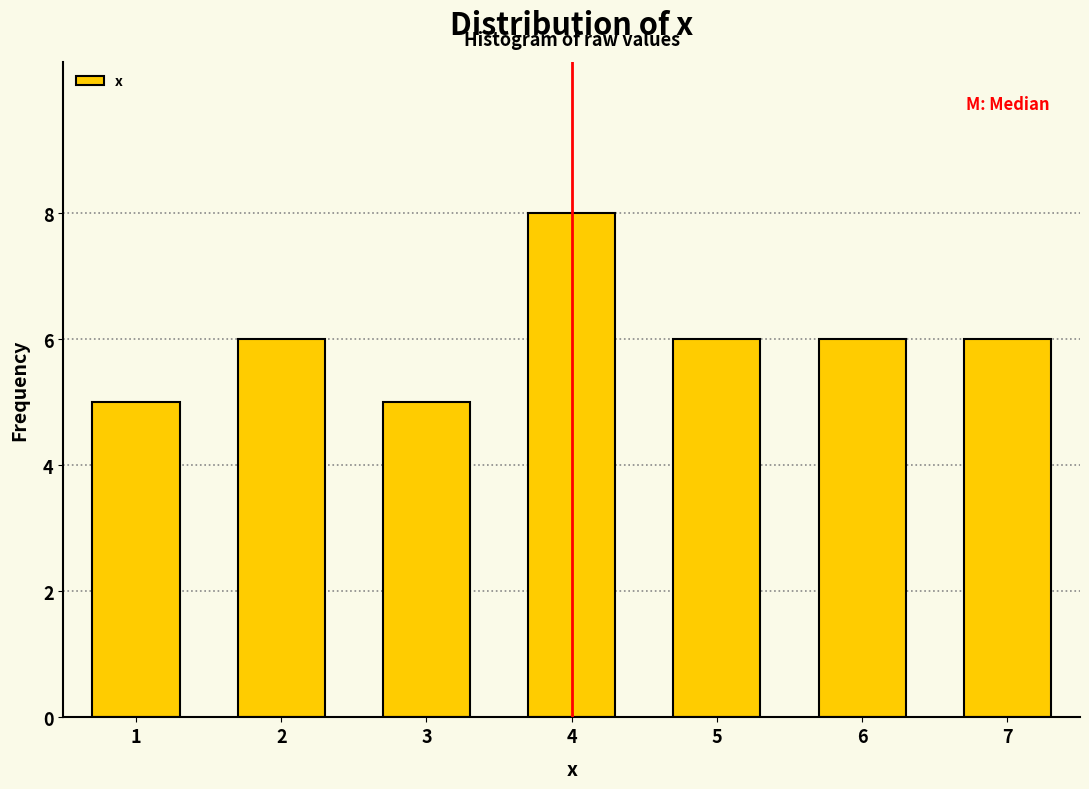

Reading left to right, transcribe this chart: for each bar, give the range it covers on the x-axis and its height. The values are not printed on the chart, so give them approximately, as read against the axis.

0.5 to 1.5: 5
1.5 to 2.5: 6
2.5 to 3.5: 5
3.5 to 4.5: 8
4.5 to 5.5: 6
5.5 to 6.5: 6
6.5 to 7.5: 6